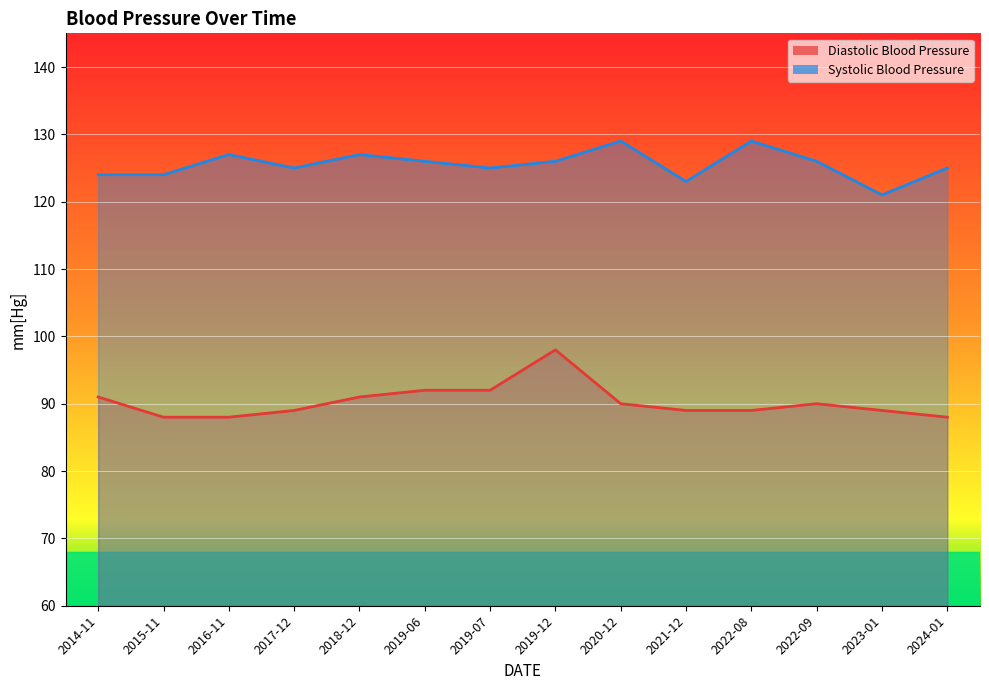

How many lines are shown in the chart?

2